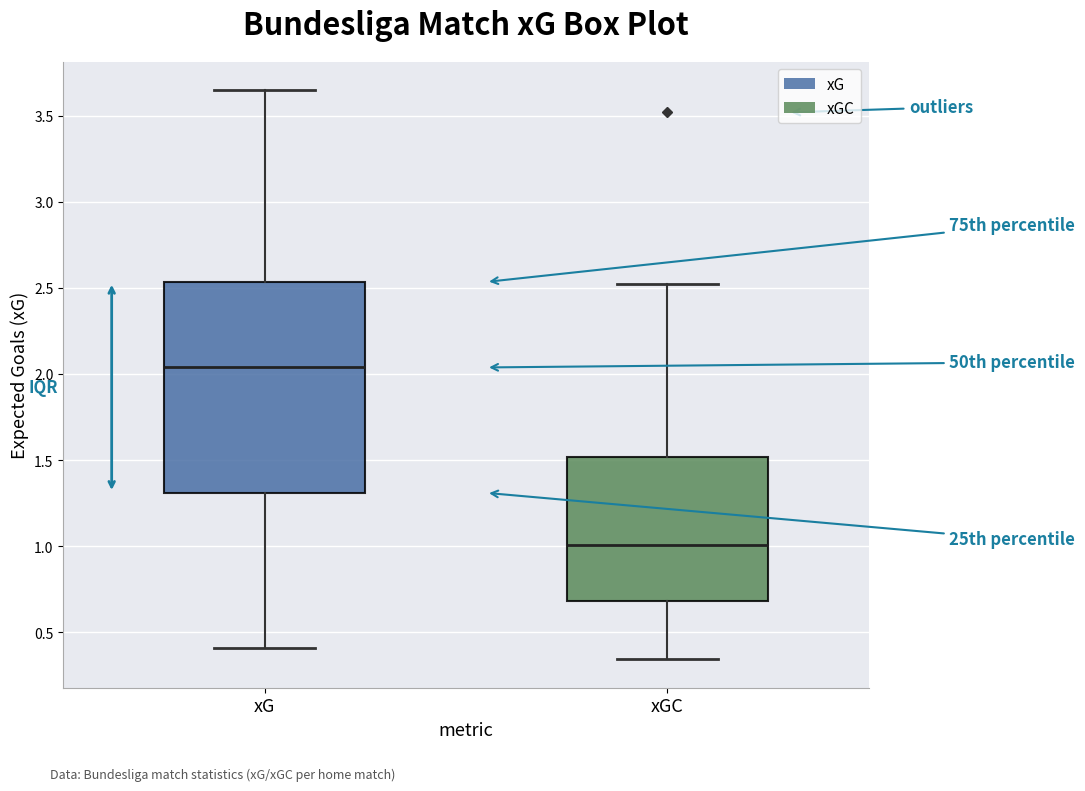

Reading left to right, transcribe this box plot: for each box, give where its median line is, the range the box spans, and where its two whiskers end, as read against the y-axis. The values are not printed on the chart, so give them approximately, as read against the axis.

xG: median 2.05, box 1.30 to 2.55, whiskers 0.40 to 3.65
xGC: median 1.00, box 0.70 to 1.50, whiskers 0.35 to 2.50